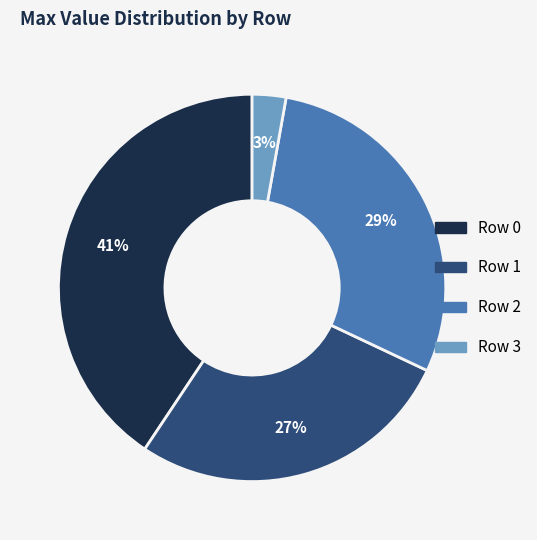

What is the smallest slice in the pie chart?

Row 3